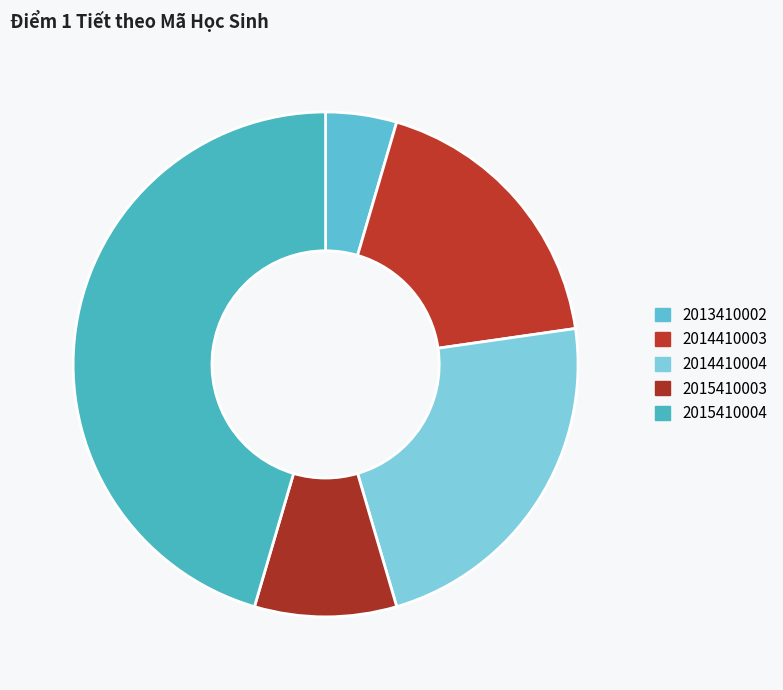

What percentage is the 2013410002 slice, to the nearest percent?

5%